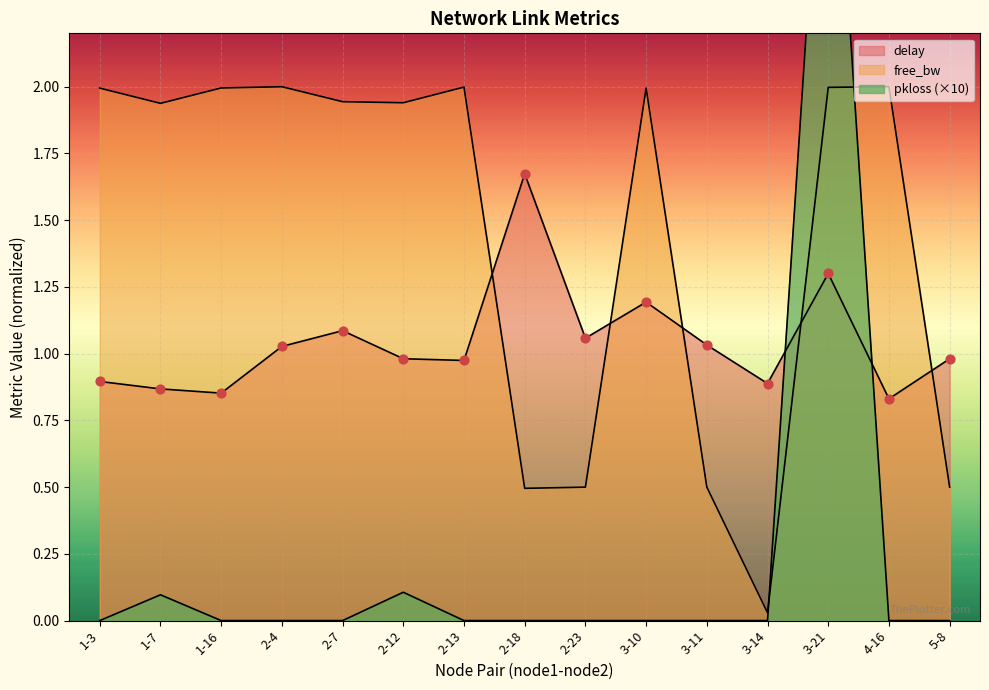

Which series has the widest spread of Y values?

pkloss